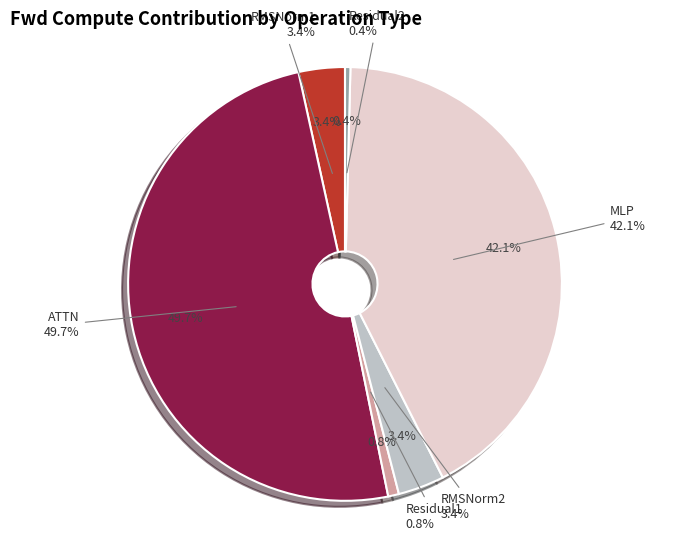

Does MLP represent more than half of the total?

Yes